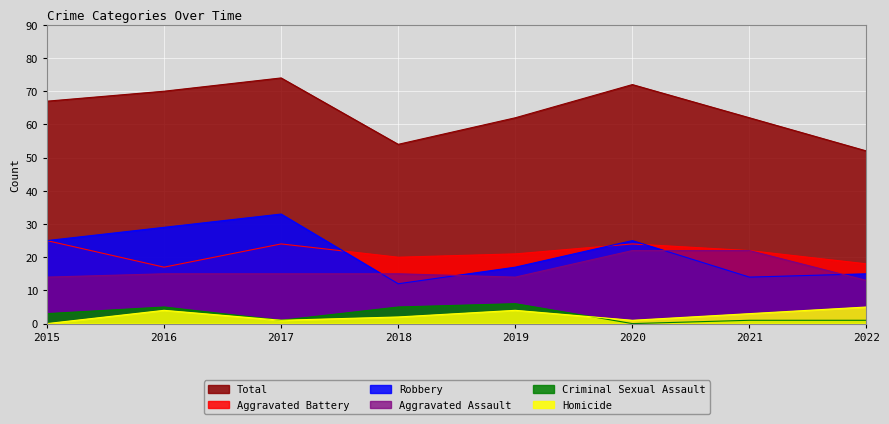

Which series has the largest total across all categories?

Total